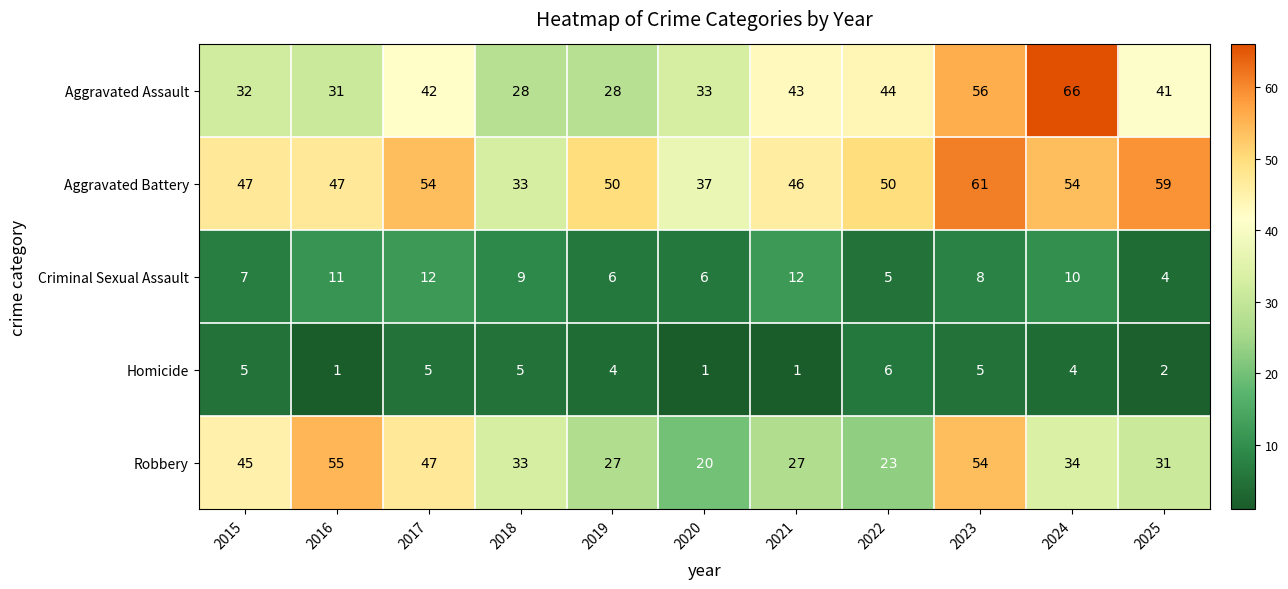

What is the difference between the second highest and minimum values in the Criminal Sexual Assault series?

8